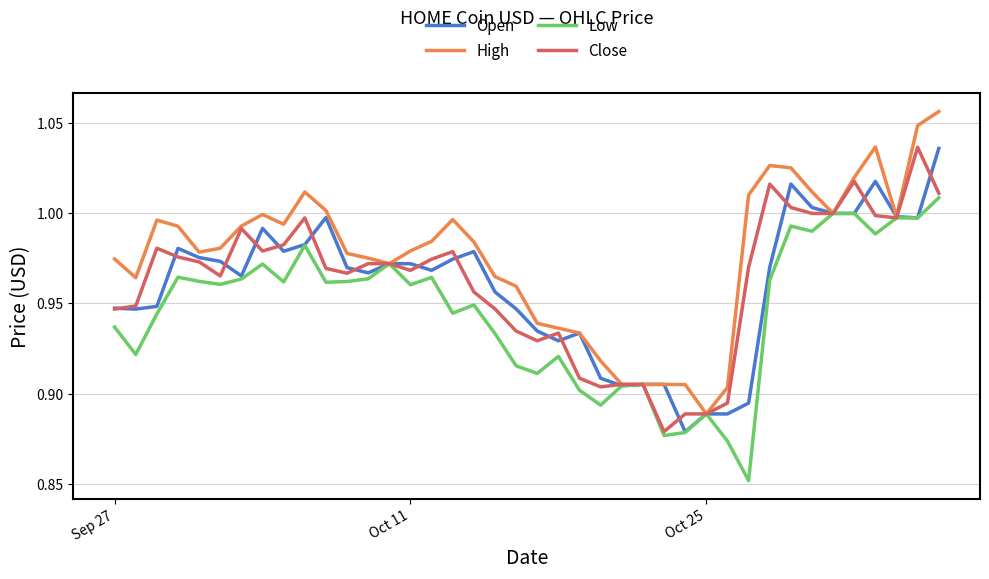

Which series has the largest total across all categories?

High